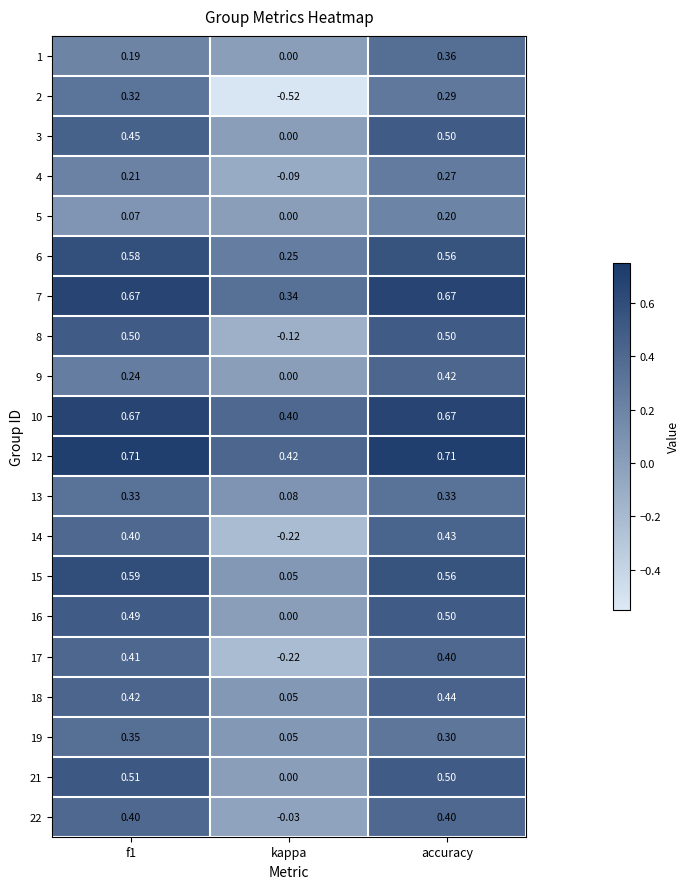

At which category is the sum across all series the highest?

accuracy